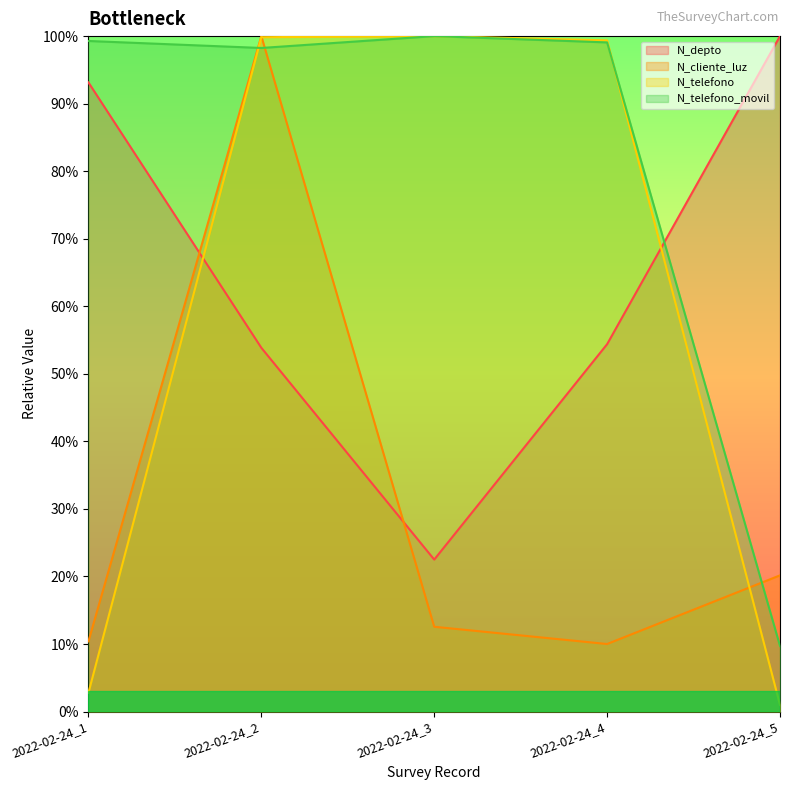

True or false: N_telefono has a value of 0.0 at 2022-02-24_5.

True